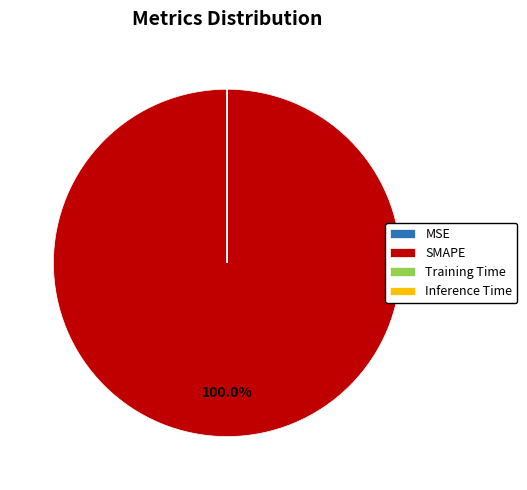

Does SMAPE represent more than half of the total?

Yes